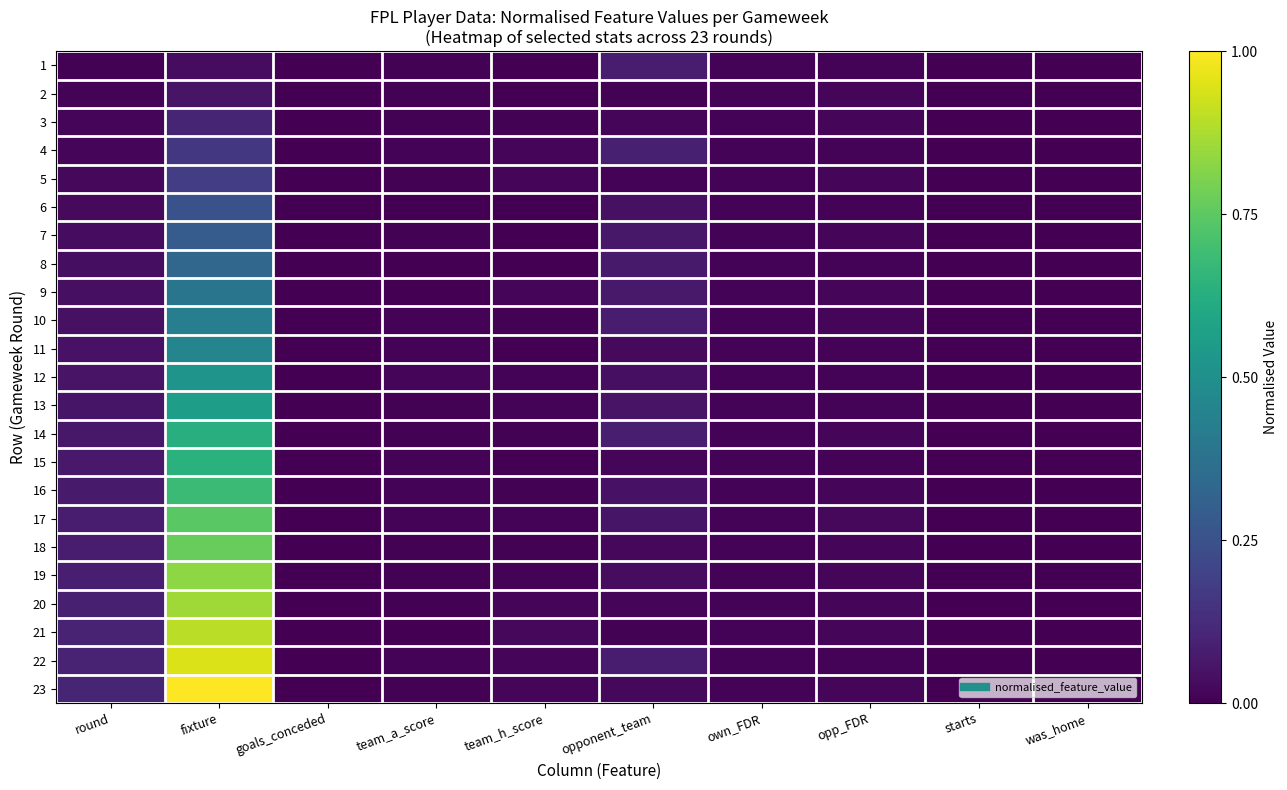

At which category is the sum across all series the highest?

fixture